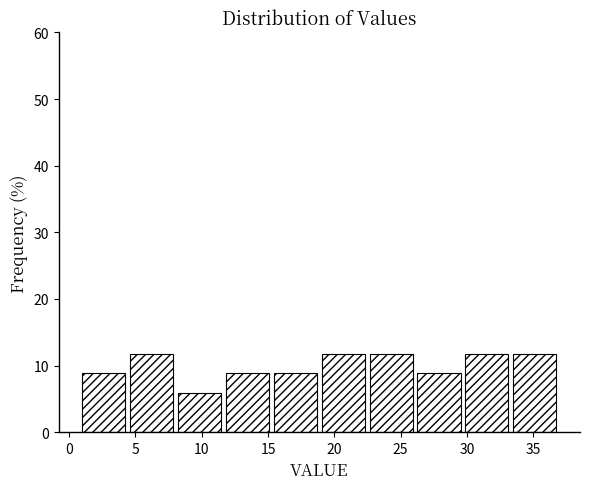

Reading left to right, list every bar in this chart as the range it spans on the x-axis followed by its height. Neither the bar edges nor the heights are printed on the chart, so give them approximately, as read against the axes.

1.0 to 4.5: 9
4.5 to 8.0: 12
8.0 to 12.0: 6
12.0 to 15.5: 9
15.5 to 19.0: 9
19.0 to 22.5: 12
22.5 to 26.5: 12
26.5 to 30.0: 9
30.0 to 33.5: 12
33.5 to 37.0: 12